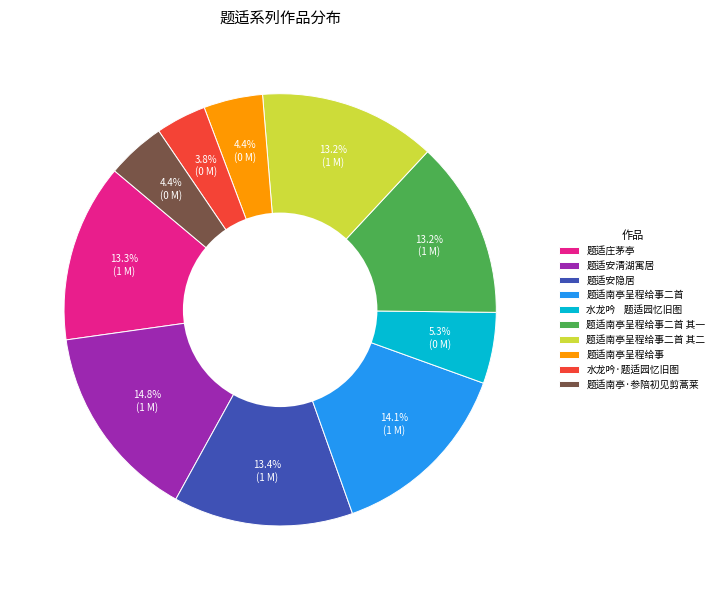

To the nearest percent, what portion does 题适安隐居 represent?

13%